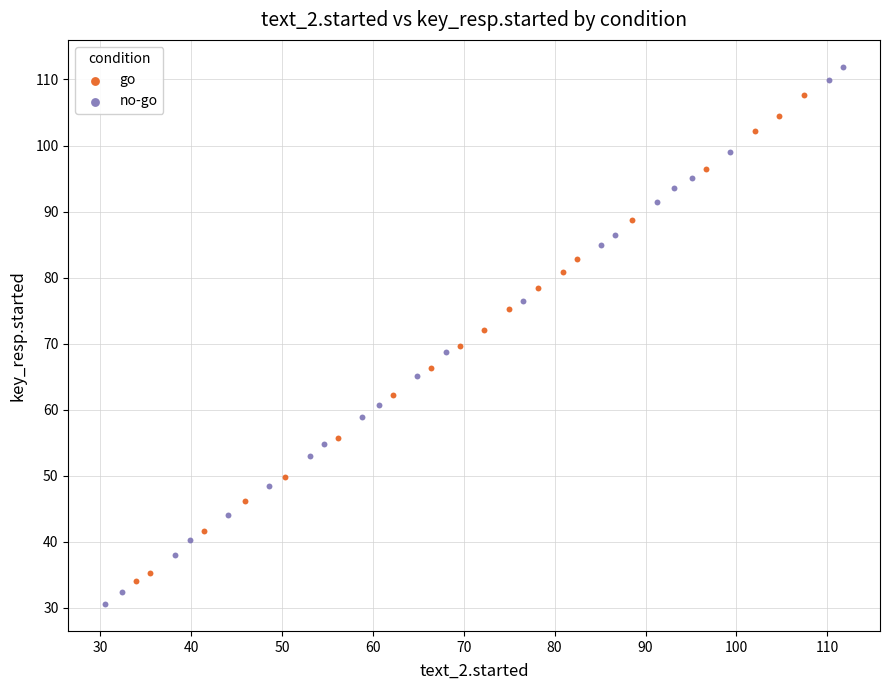

Which series has the largest Y range (max minus min)?

no-go